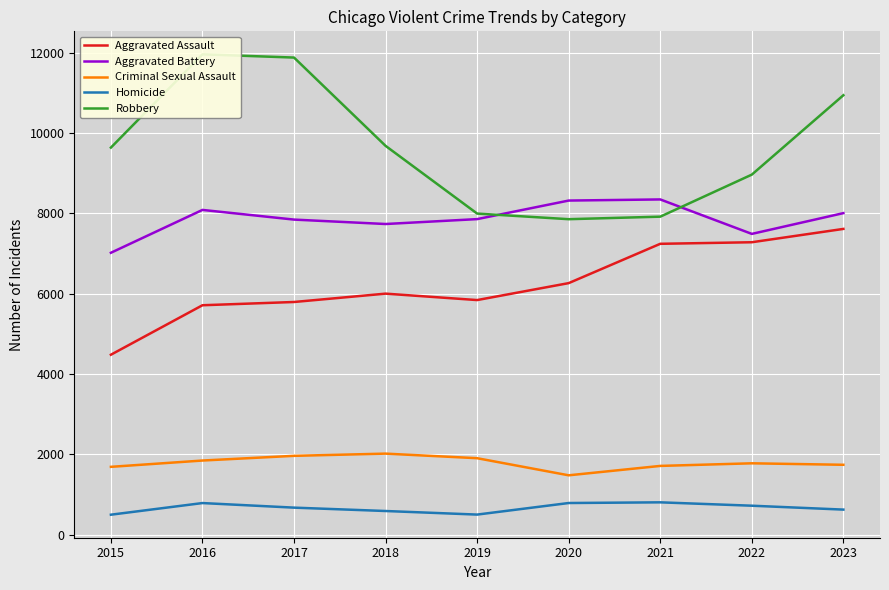

At which category does Aggravated Battery reach its first local valley?

2018